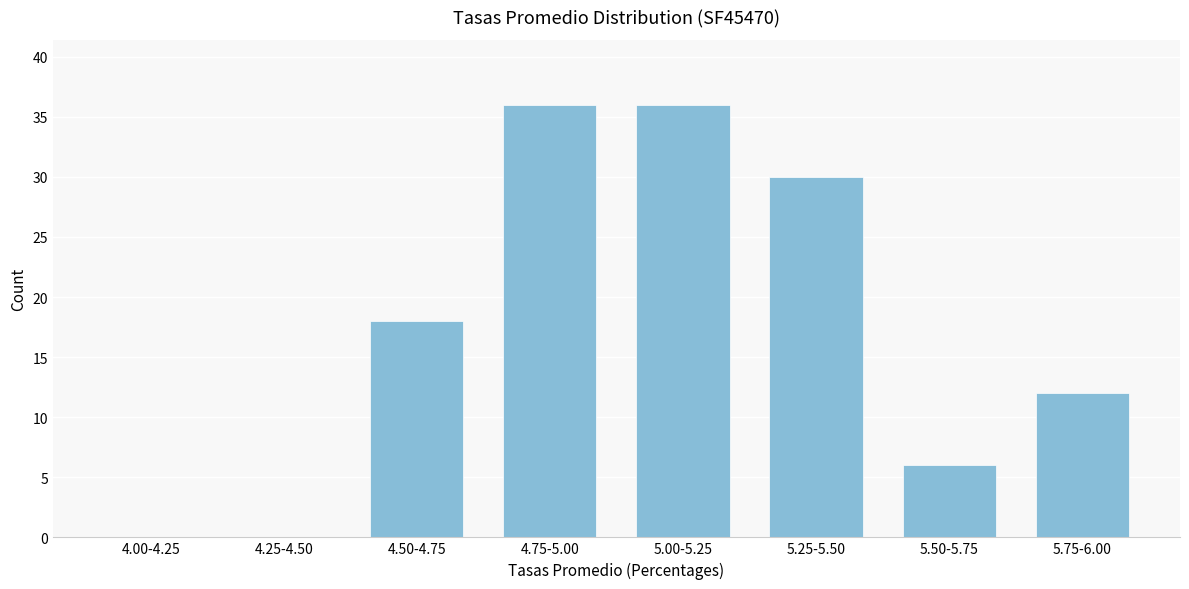

Reading right to left, extract all data points from this chart.

5.75-6.00=12	5.50-5.75=6	5.25-5.50=30	5.00-5.25=36	4.75-5.00=36	4.50-4.75=18	4.25-4.50=0	4.00-4.25=0